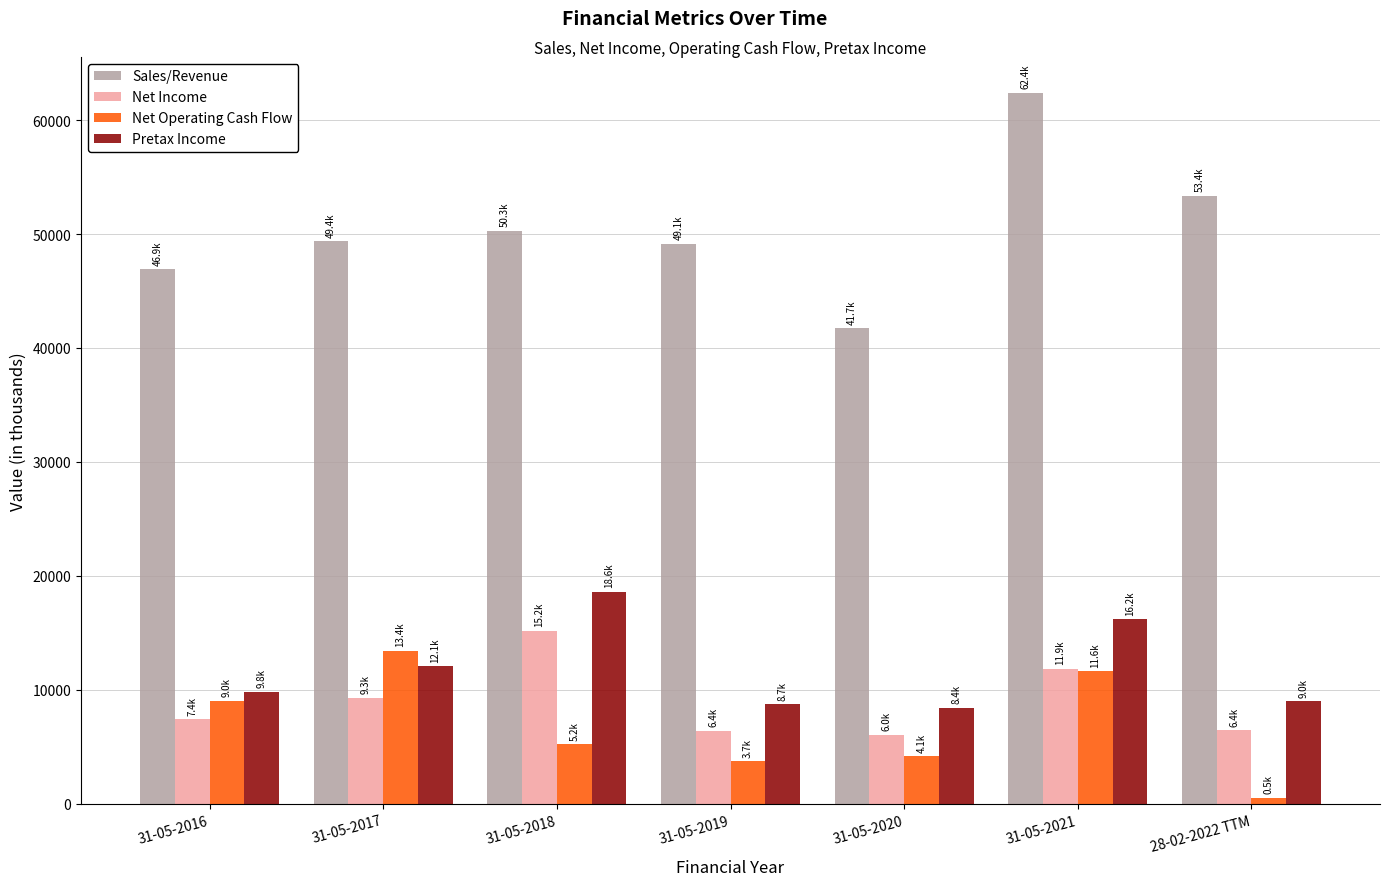

At which category does the chart reach its peak across all series?

31-05-2021